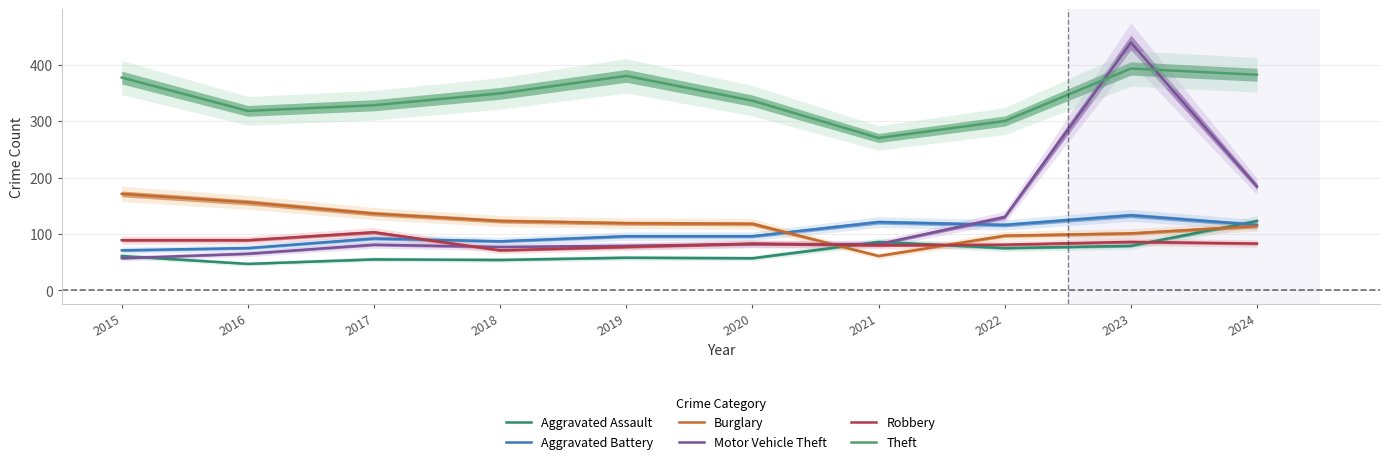

What are all the series names shown in the legend?

Aggravated Assault, Aggravated Battery, Burglary, Motor Vehicle Theft, Robbery, Theft